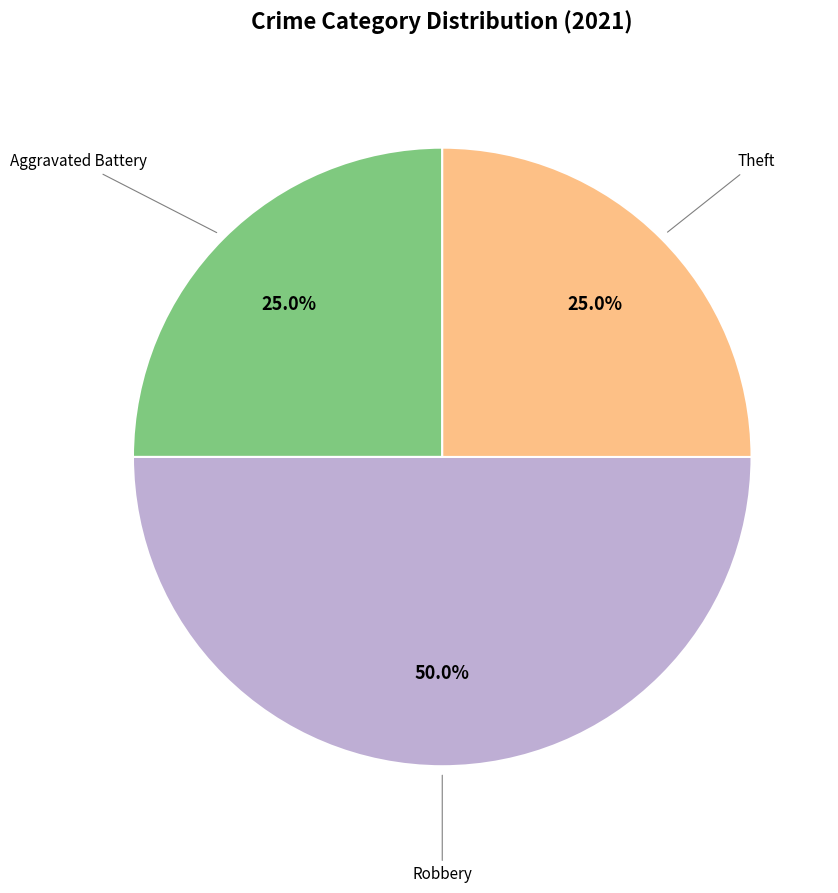

Count the number of slices in the pie.

3